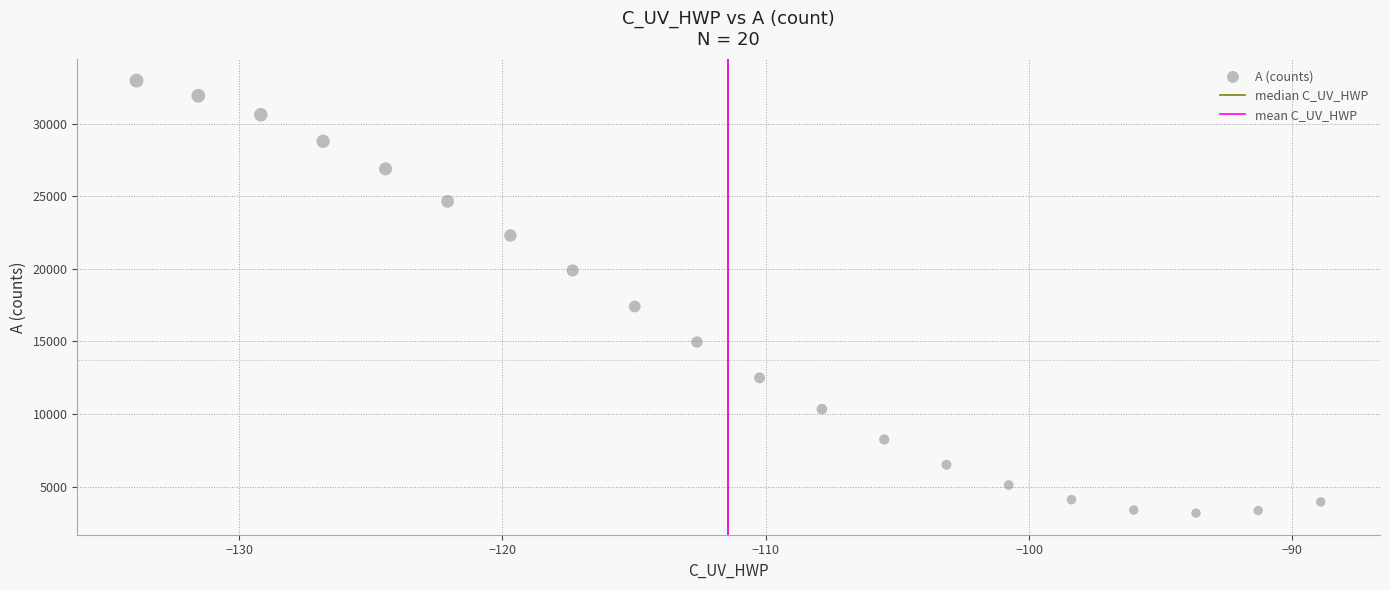

What is the range of Y values (max minus min)?

29791.1